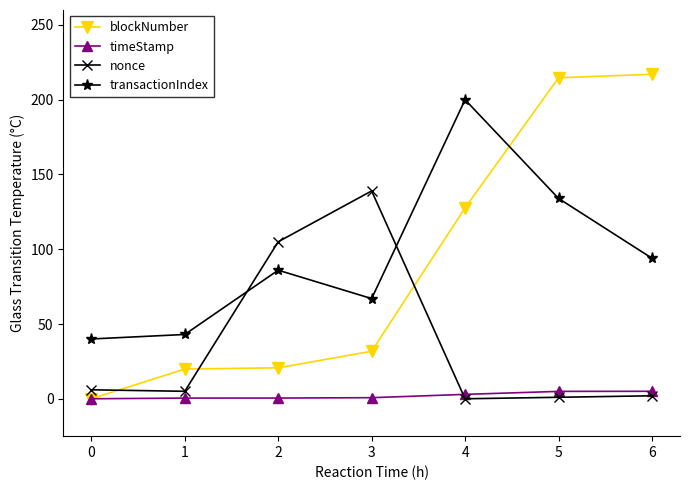

What is the spread (max minus min) of values at 3?

138.3